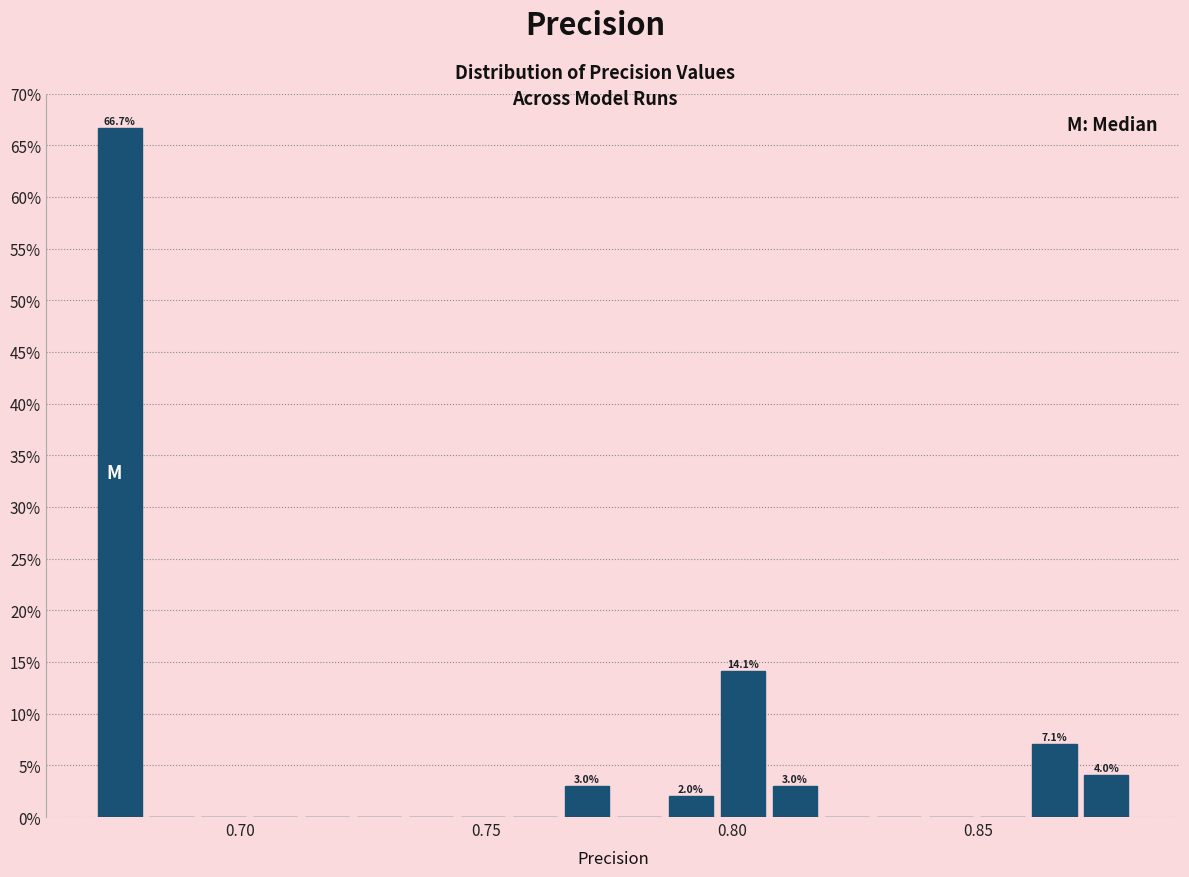

Read against the x-axis, roughly where is the centre of the tallest bar?

0.675